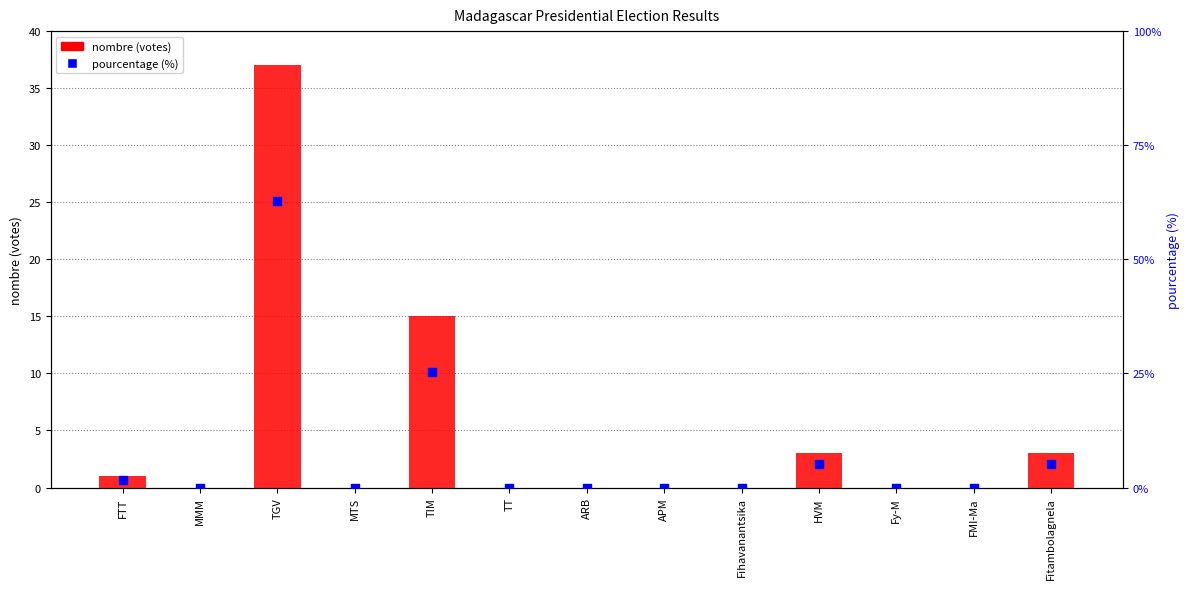

Which series has the widest spread of Y values?

pourcentage (%)